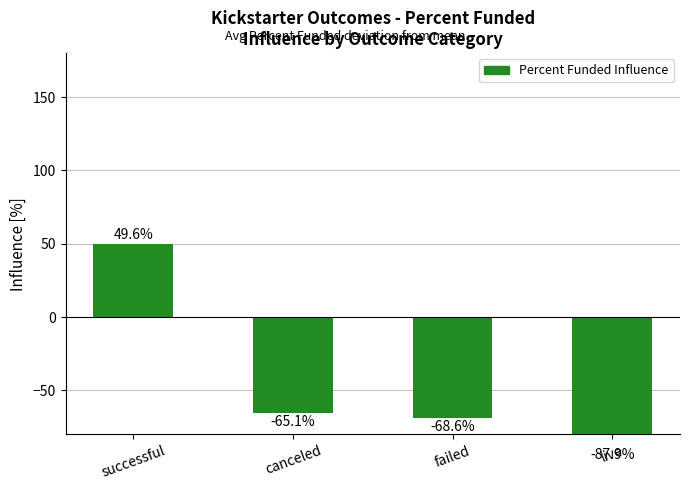

How many distinct data groups are displayed?

1